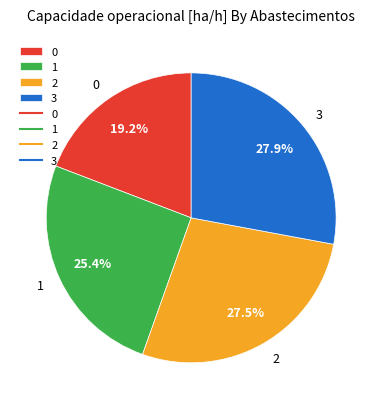

To the nearest percent, what is the difference between the largest and smallest slice percentages?

9%